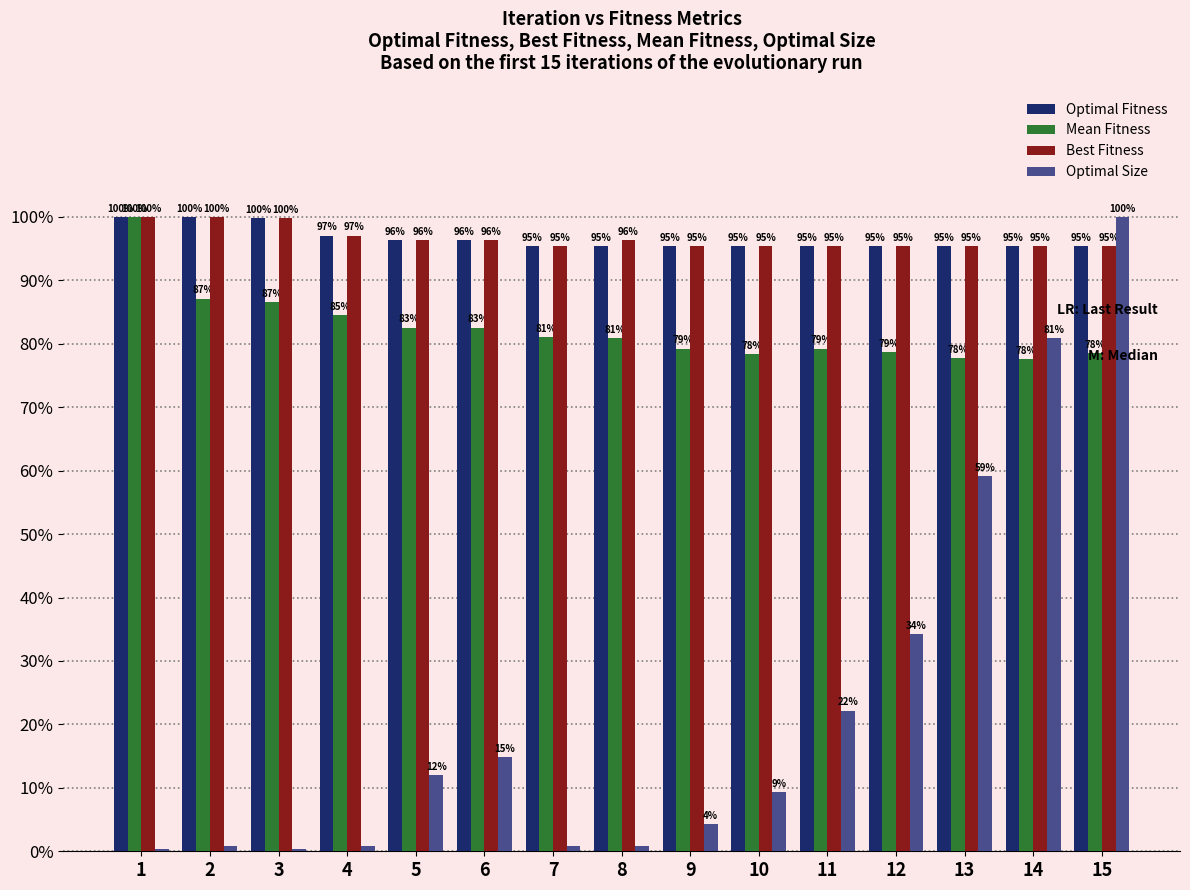

Between 4 and 14, which series saw the biggest shift?

Optimal Size